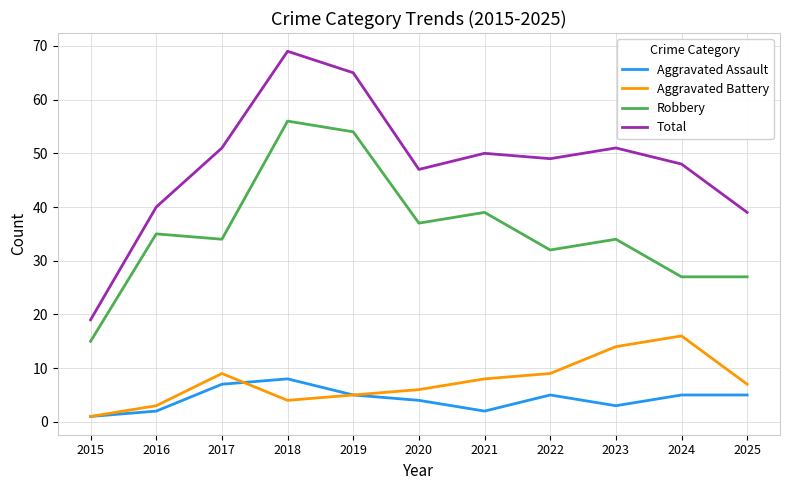

Reading left to right, extract all data points from this chart.

Aggravated Assault: 2015=1	2016=2	2017=7	2018=8	2019=5	2020=4	2021=2	2022=5	2023=3	2024=5	2025=5
Aggravated Battery: 2015=1	2016=3	2017=9	2018=4	2019=5	2020=6	2021=8	2022=9	2023=14	2024=16	2025=7
Robbery: 2015=15	2016=35	2017=34	2018=56	2019=54	2020=37	2021=39	2022=32	2023=34	2024=27	2025=27
Total: 2015=19	2016=40	2017=51	2018=69	2019=65	2020=47	2021=50	2022=49	2023=51	2024=48	2025=39